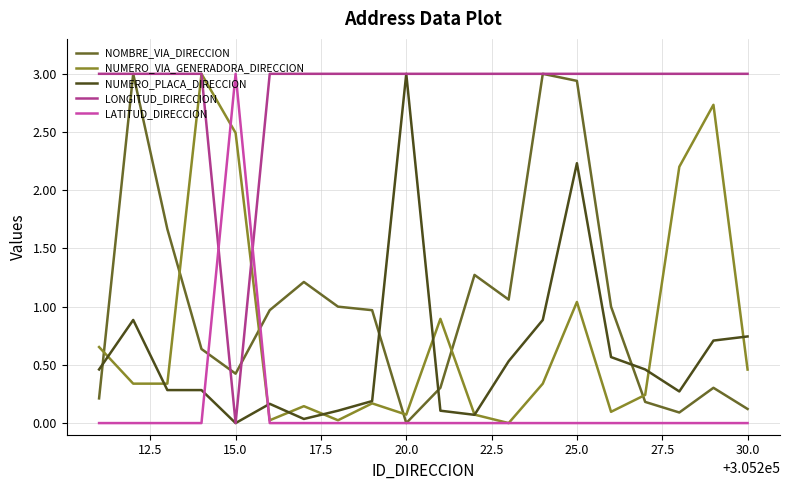

What is the maximum value for NUMERO_PLACA_DIRECCION?

3.0